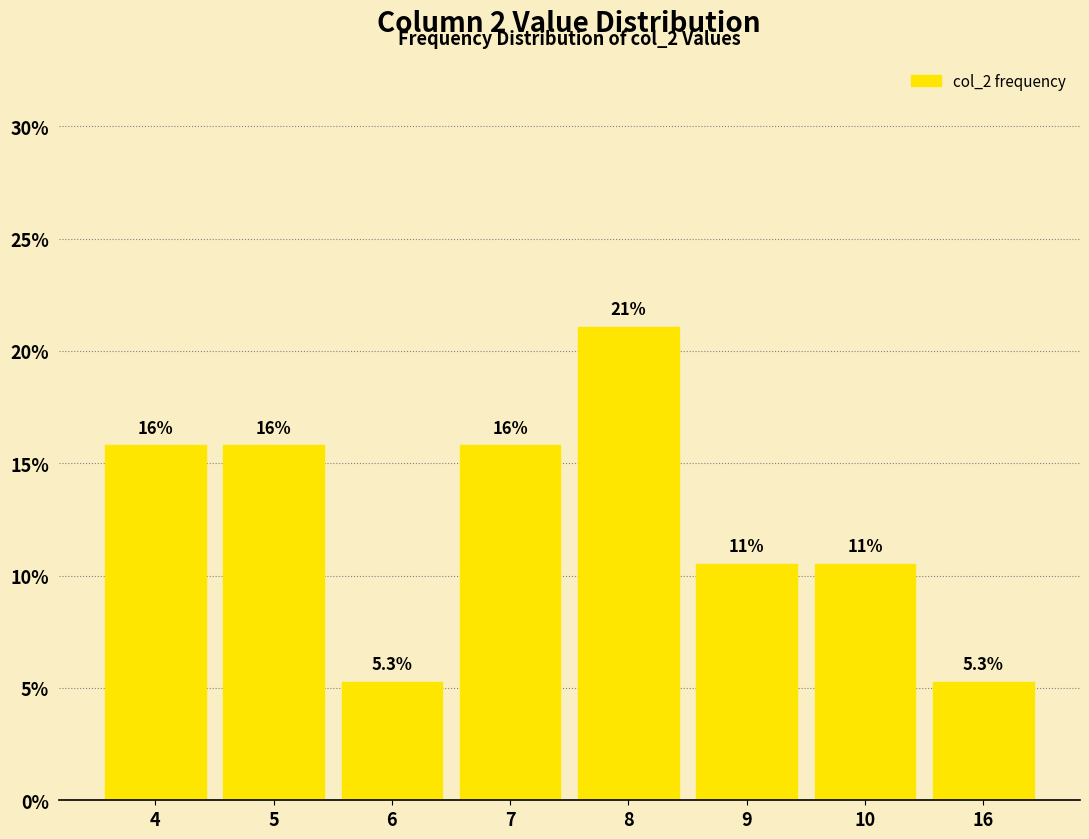

Reading left to right, list all the values displayed in this chart.

15.8	15.8	5.3	15.8	21.1	10.5	10.5	5.3